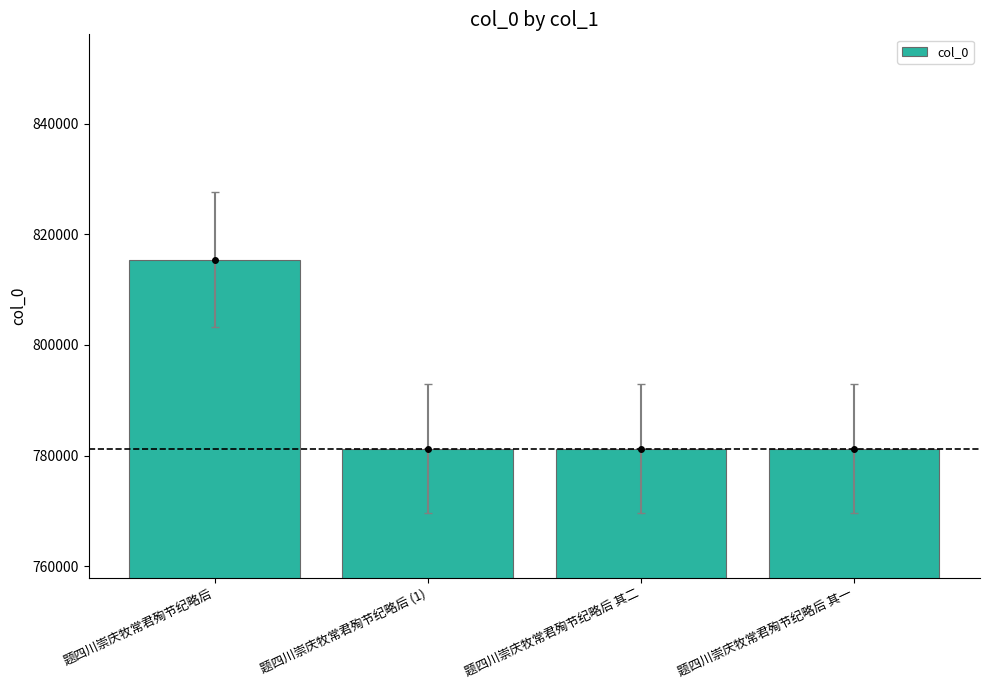

What position from the right is 题四川崇庆牧常君殉节纪略后 (1)?

3